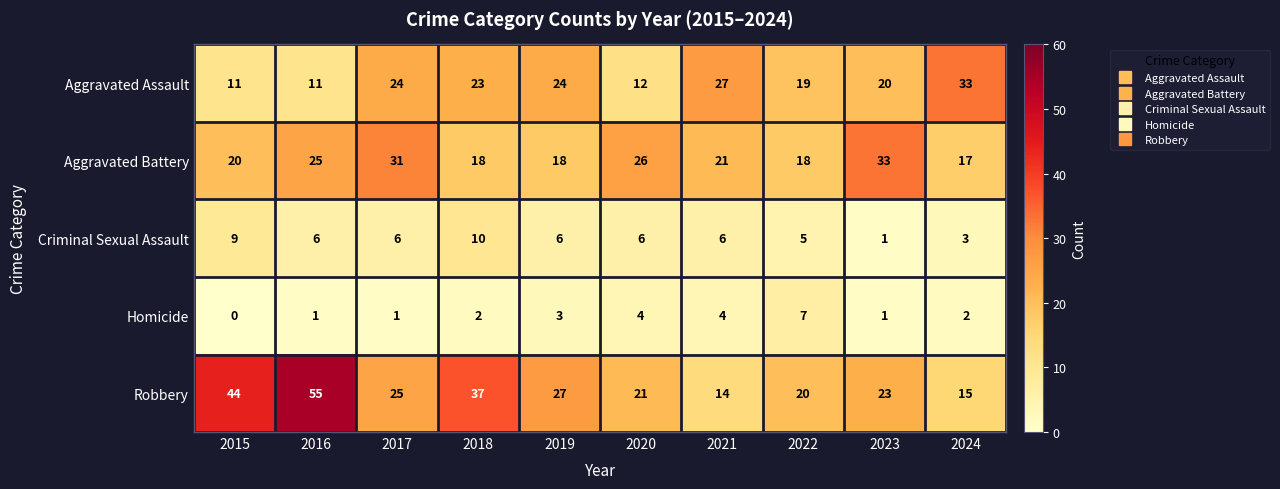

Between 2023 and 2024, which series saw the biggest shift?

Aggravated Battery